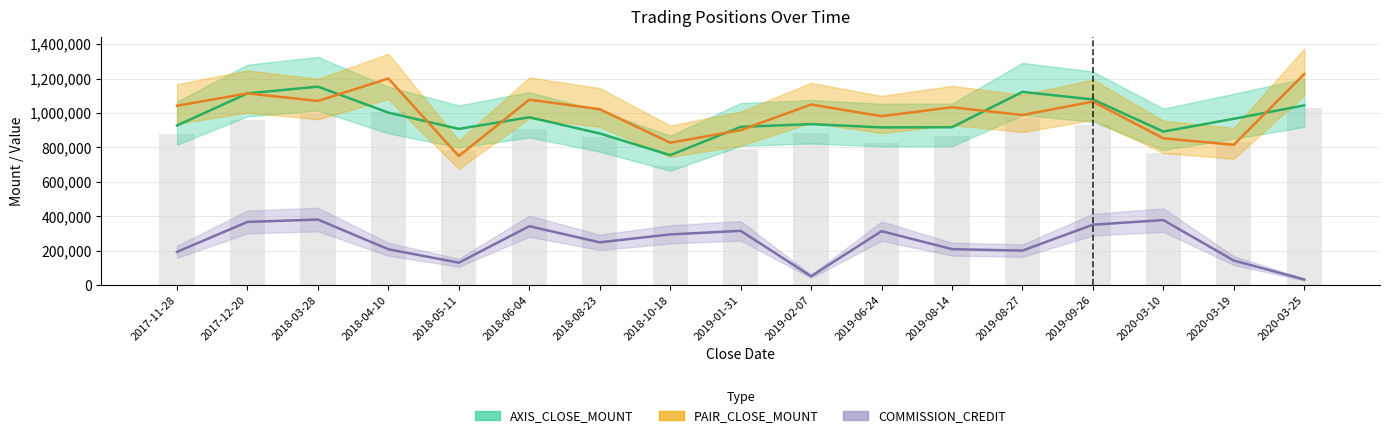

Between 2018-04-10 and 2020-03-10, which series saw the biggest shift?

PAIR_CLOSE_MOUNT